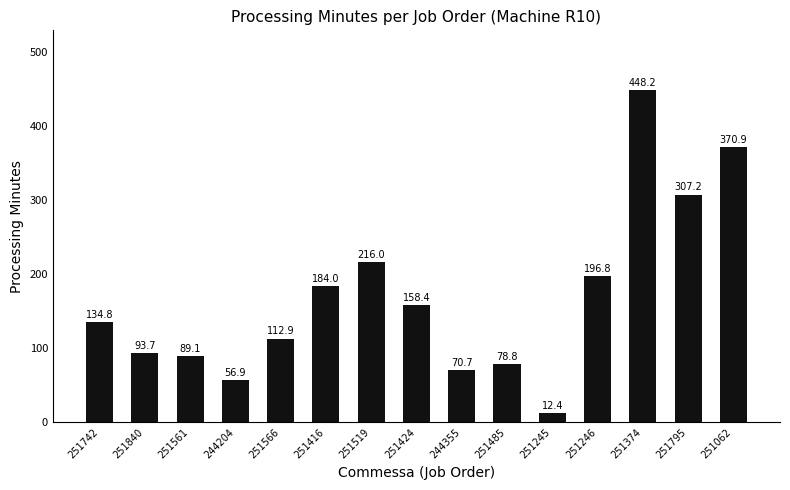

What is the label of the 13th bar from the left?

251374